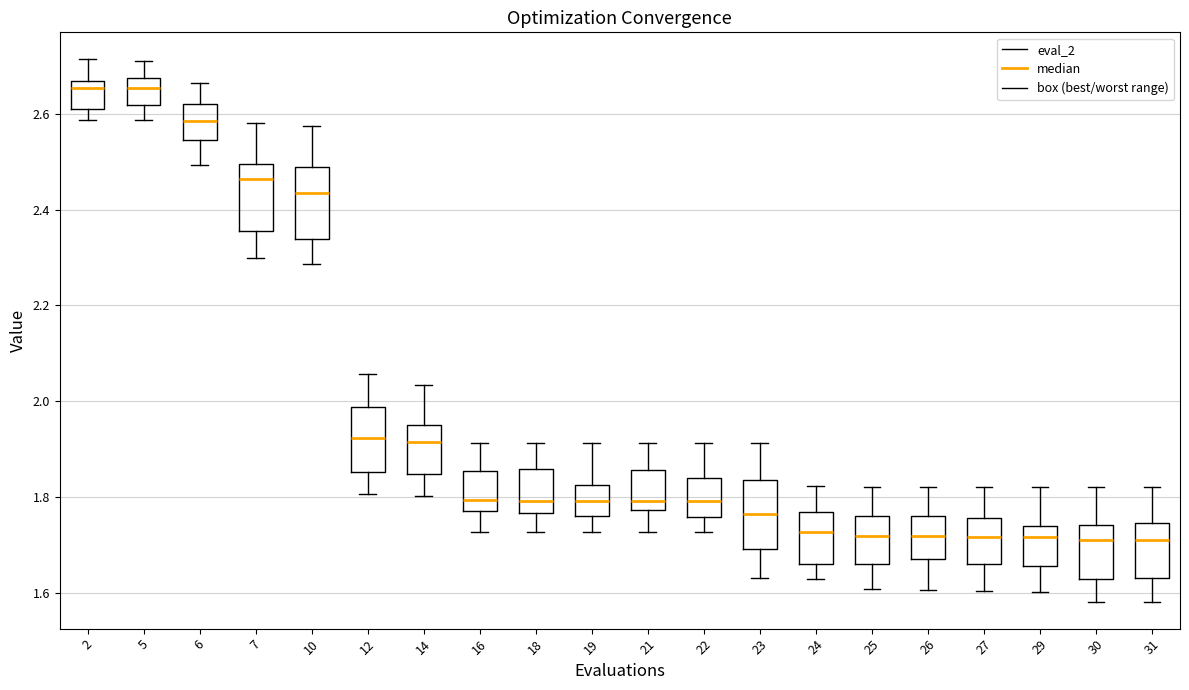

Where does the median line of the box at x = 6 sit on the y-axis? The values are not printed on the chart, so give them approximately, as read against the axis.

2.58